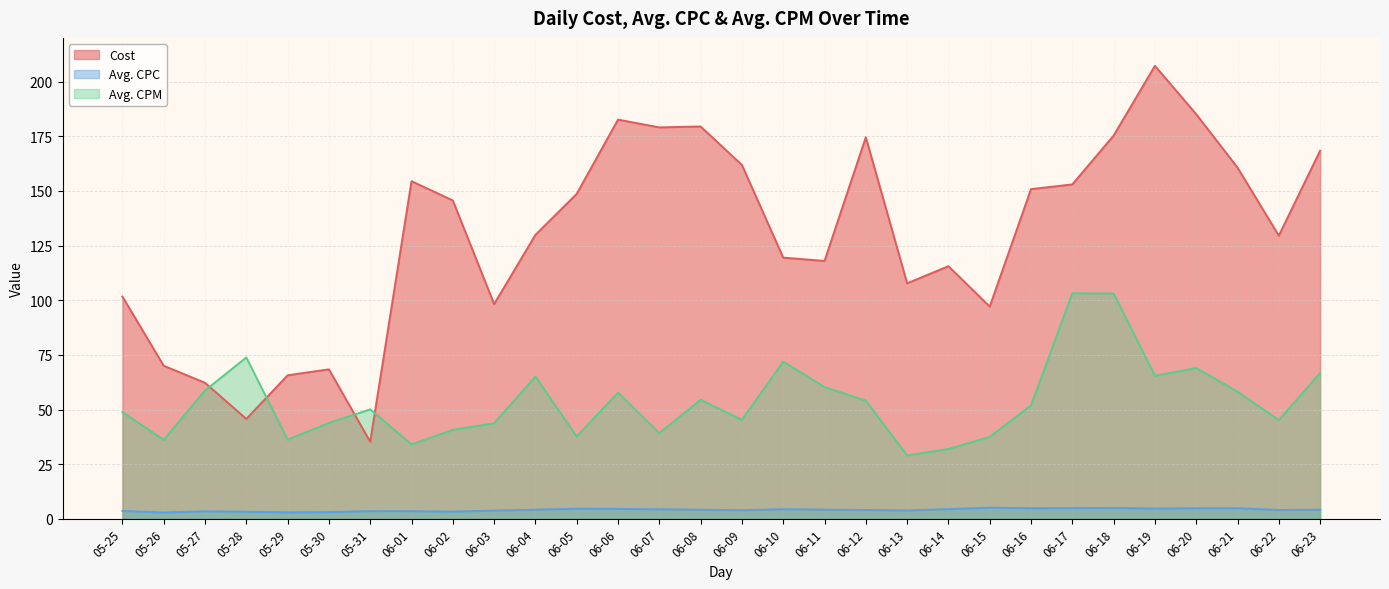

What is the value of the Avg. CPM point at the 10th from the left?

43.7